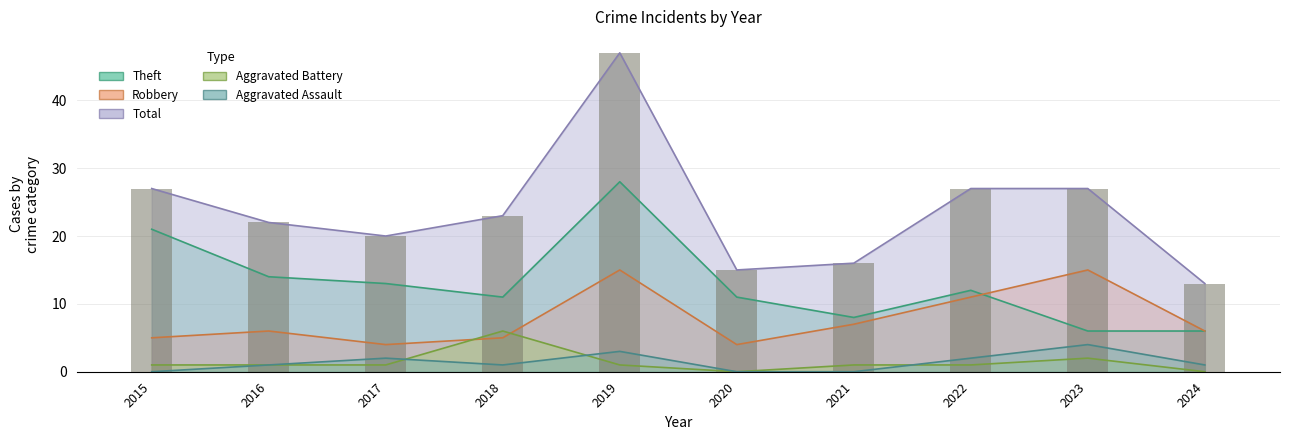

Is it true that Aggravated Assault equals 4 at 2019?

False